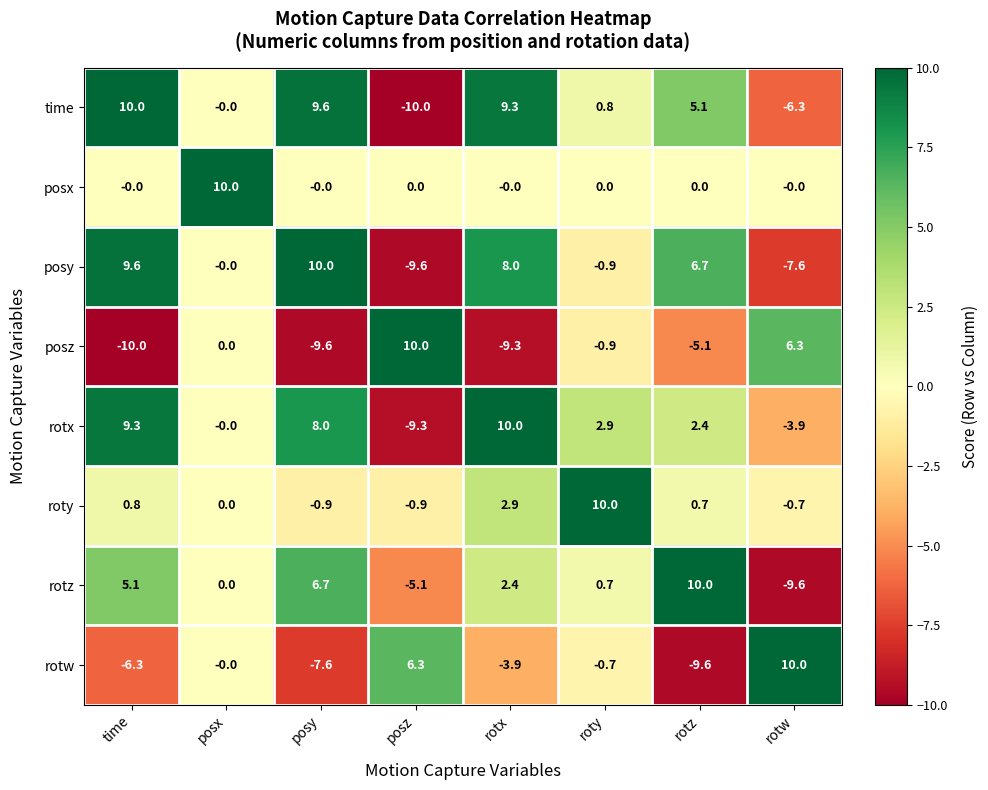

Is it true that posz equals -10.0 at time?

True